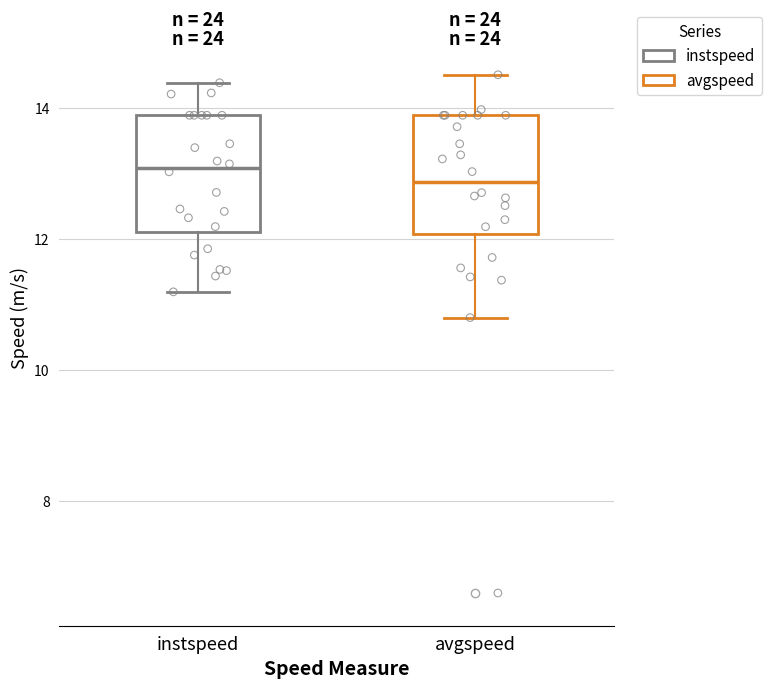

Reading left to right, read every box against the y-axis: the position of its median line, the range the box covers, and the ends of its whiskers. The values are not printed on the chart, so give them approximately, as read against the axis.

instspeed: median 13.0, box 12.2 to 13.8, whiskers 11.2 to 14.4
avgspeed: median 12.8, box 12.0 to 13.8, whiskers 10.8 to 14.6